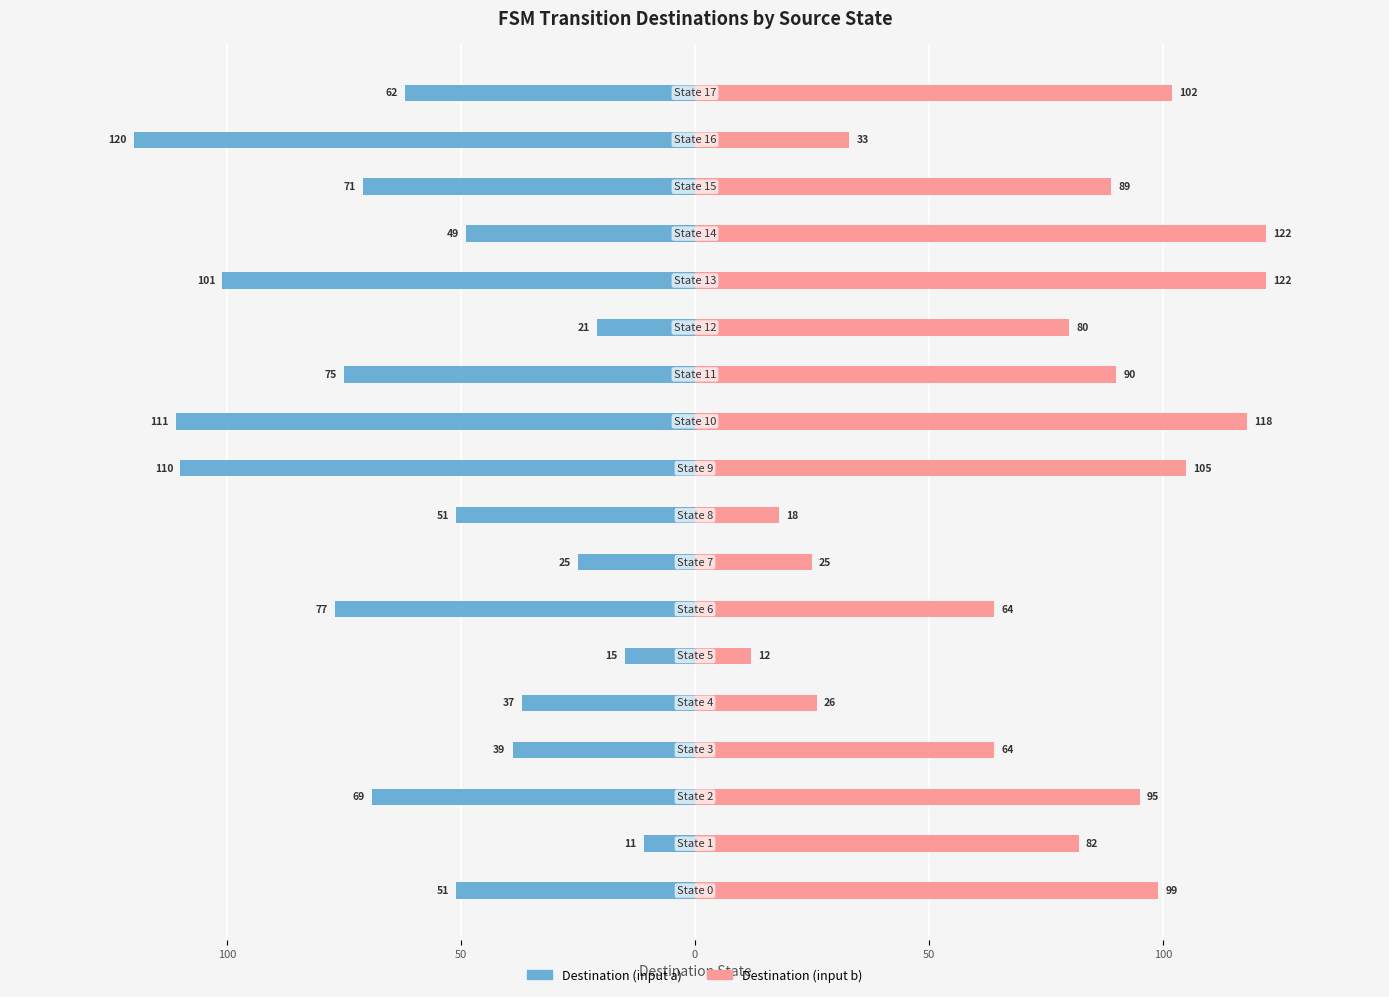

What is the difference between the second highest and minimum values in the Destination (input b) series?

110